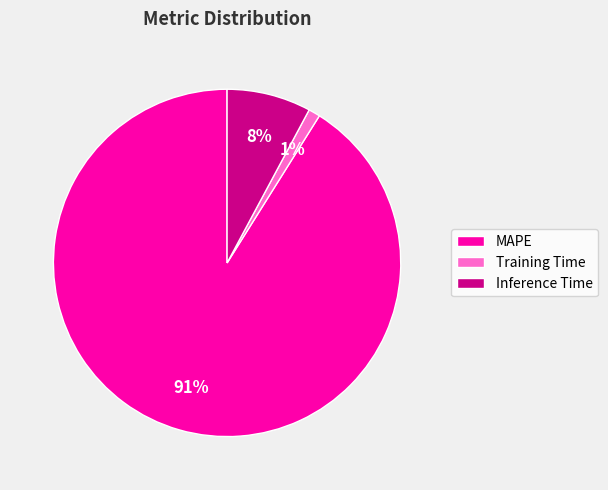

To the nearest percent, what is the difference between the largest and smallest slice percentages?

90%